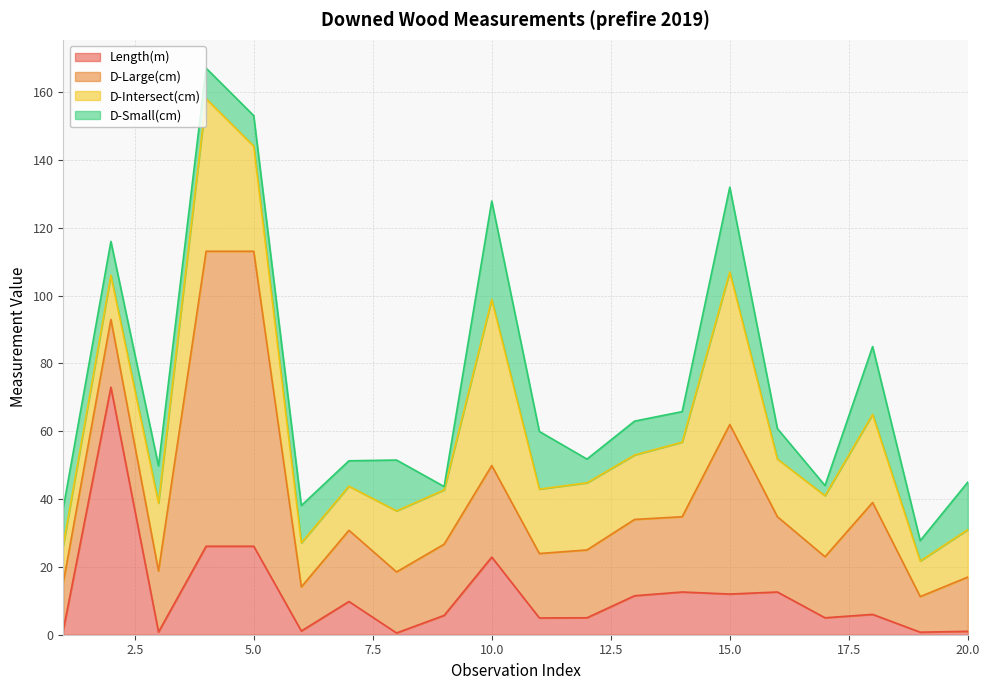

What is the value of the Length(m) point at the 1st from the left?

1.4